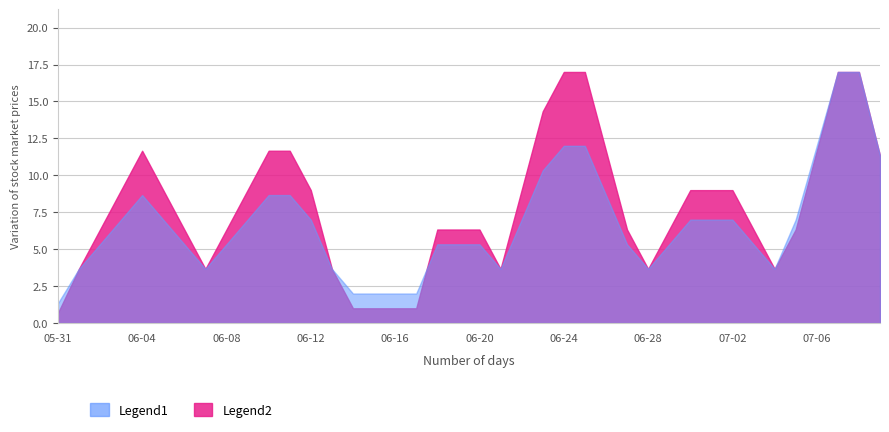

Which category has the highest value across all series?

2020-06-23